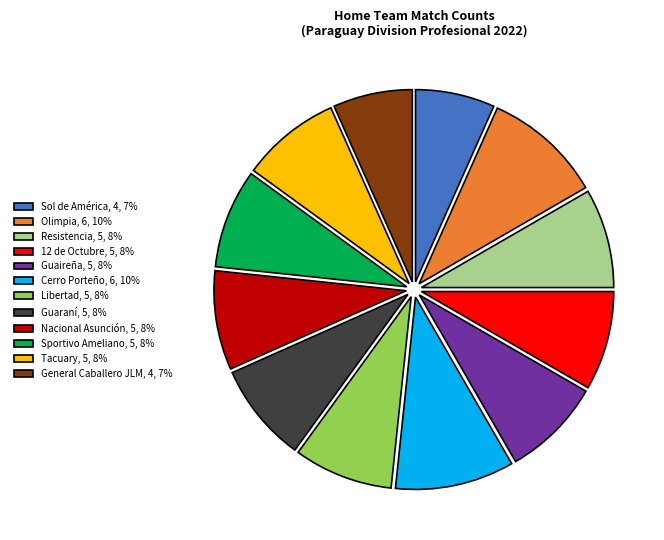

Do Nacional Asunción, 5, 8% and 12 de Octubre, 5, 8% together represent more than half of the pie?

No